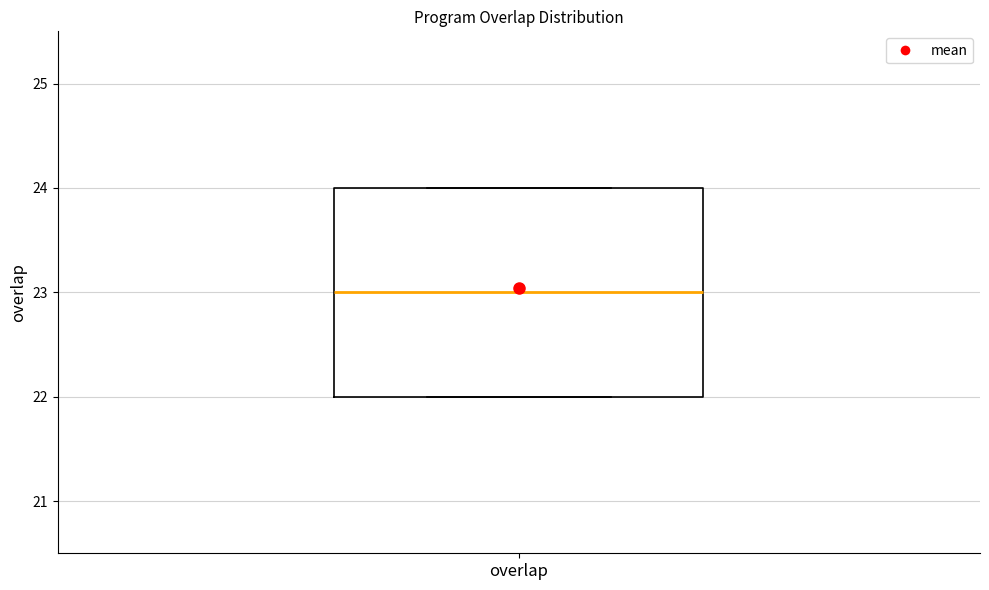

Where does the median line of the box for overlap sit on the y-axis? The values are not printed on the chart, so give them approximately, as read against the axis.

23